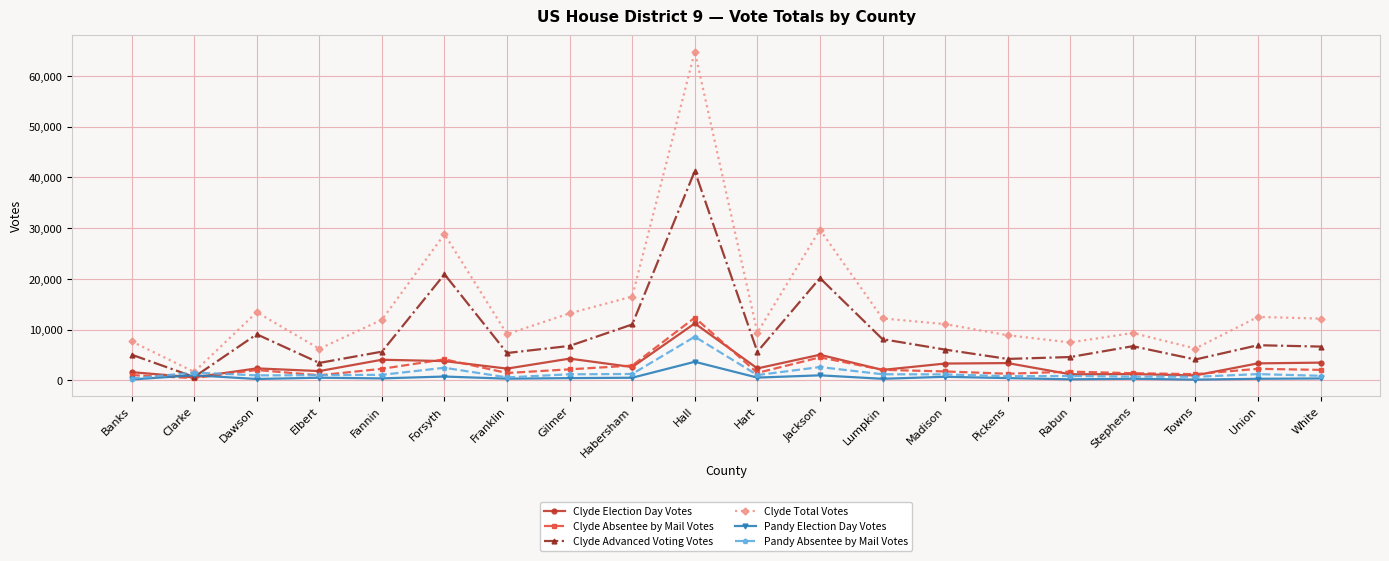

How many distinct data groups are displayed?

6